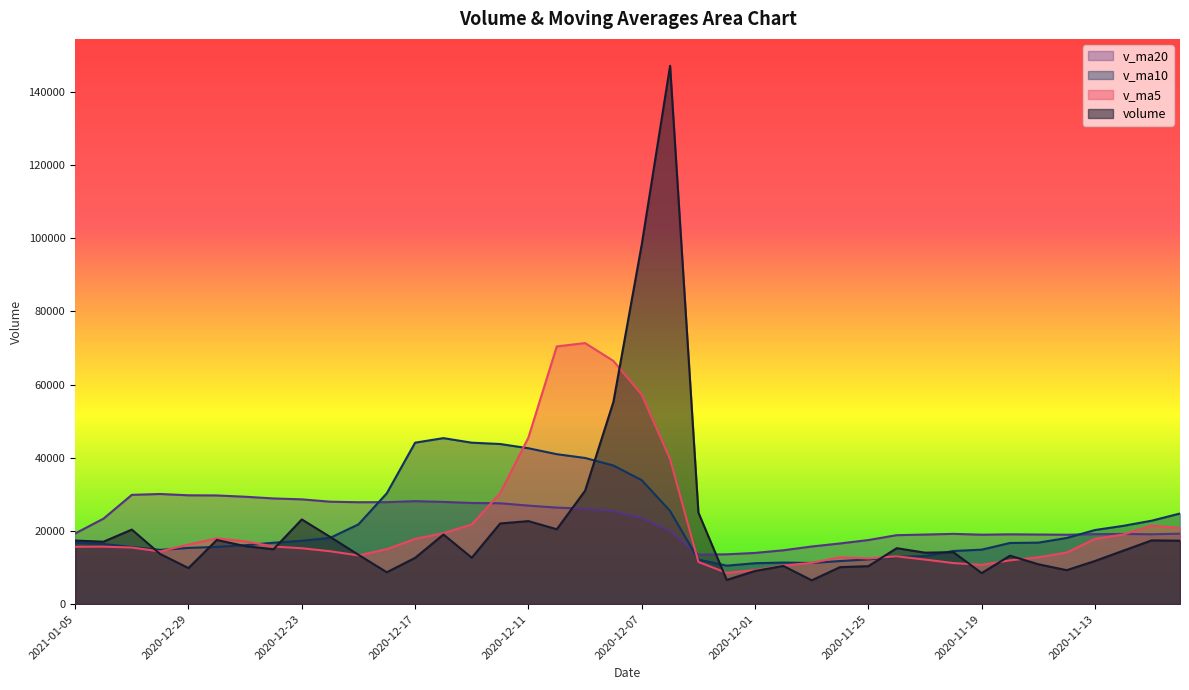

Reading right to left, extract all data points from this chart.

volume: 2020-11-10=17313.5	2020-11-11=17404.0	2020-11-12=14605.0	2020-11-13=11782.9	2020-11-16=9263.7	2020-11-17=10880.0	2020-11-18=13225.9	2020-11-19=8476.0	2020-11-20=14187.0	2020-11-23=14049.0	2020-11-24=15277.0	2020-11-25=10363.0	2020-11-26=10096.9	2020-11-27=6492.0	2020-11-30=10420.0	2020-12-01=9053.8	2020-12-02=6594.0	2020-12-03=25004.7	2020-12-04=147084.6	2020-12-07=98279.0	2020-12-08=55259.7	2020-12-09=30978.0	2020-12-10=20444.8	2020-12-11=22676.8	2020-12-14=22022.1	2020-12-15=12679.8	2020-12-16=19013.2	2020-12-17=12629.2	2020-12-18=8699.0	2020-12-21=13470.1	2020-12-22=18363.0	2020-12-23=23131.0	2020-12-24=14973.9	2020-12-25=15836.5	2020-12-28=17525.0	2020-12-29=9842.0	2020-12-30=13689.0	2020-12-31=20355.9	2021-01-04=17040.0	2021-01-05=17362.0
v_ma5: 2020-11-10=20790.0	2020-11-11=21440.6	2020-11-12=19021.7	2020-11-13=17810.1	2020-11-16=14073.8	2020-11-17=12787.1	2020-11-18=11951.5	2020-11-19=10725.7	2020-11-20=11206.5	2020-11-23=12163.6	2020-11-24=13043.0	2020-11-25=12470.4	2020-11-26=12794.6	2020-11-27=11255.6	2020-11-30=10529.8	2020-12-01=9285.1	2020-12-02=8531.3	2020-12-03=11512.9	2020-12-04=39631.4	2020-12-07=57203.2	2020-12-08=66444.4	2020-12-09=71321.2	2020-12-10=70409.2	2020-12-11=45527.6	2020-12-14=30276.3	2020-12-15=21760.3	2020-12-16=19367.4	2020-12-17=17804.2	2020-12-18=15008.7	2020-12-21=13298.3	2020-12-22=14434.9	2020-12-23=15258.5	2020-12-24=15727.4	2020-12-25=17154.9	2020-12-28=17965.9	2020-12-29=16261.7	2020-12-30=14373.3	2020-12-31=15449.7	2021-01-04=15690.4	2021-01-05=15657.8
v_ma10: 2020-11-10=24748.8	2020-11-11=22785.5	2020-11-12=21380.7	2020-11-13=20236.0	2020-11-16=18062.1	2020-11-17=16788.6	2020-11-18=16696.1	2020-11-19=14873.7	2020-11-20=14508.3	2020-11-23=13118.7	2020-11-24=12915.1	2020-11-25=12211.0	2020-11-26=11760.1	2020-11-27=11231.1	2020-11-30=11346.7	2020-12-01=11164.1	2020-12-02=10500.9	2020-12-03=12153.7	2020-12-04=25443.5	2020-12-07=33866.5	2020-12-08=37864.8	2020-12-09=39926.3	2020-12-10=40961.1	2020-12-11=42579.5	2020-12-14=43739.7	2020-12-15=44102.3	2020-12-16=45344.3	2020-12-17=44106.7	2020-12-18=30268.2	2020-12-21=21787.3	2020-12-22=18097.6	2020-12-23=17312.9	2020-12-24=16765.8	2020-12-25=16081.8	2020-12-28=15632.1	2020-12-29=15348.3	2020-12-30=14815.9	2020-12-31=15588.5	2021-01-04=16422.6	2021-01-05=16811.8
v_ma20: 2020-11-10=19238.1	2020-11-11=19078.2	2020-11-12=19160.2	2020-11-13=19106.0	2020-11-16=18948.2	2020-11-17=19006.5	2020-11-18=19061.4	2020-11-19=18955.8	2020-11-20=19188.3	2020-11-23=18994.2	2020-11-24=18831.9	2020-11-25=17498.2	2020-11-26=16570.4	2020-11-27=15733.5	2020-11-30=14704.4	2020-12-01=13976.3	2020-12-02=13598.5	2020-12-03=13513.7	2020-12-04=19975.9	2020-12-07=23492.6	2020-12-08=25389.9	2020-12-09=26068.6	2020-12-10=26360.6	2020-12-11=26905.3	2020-12-14=27543.2	2020-12-15=27633.2	2020-12-16=27922.6	2020-12-17=28130.2	2020-12-18=27855.8	2020-12-21=27826.9	2020-12-22=27981.2	2020-12-23=28619.6	2020-12-24=28863.4	2020-12-25=29330.7	2020-12-28=29685.9	2020-12-29=29725.3	2020-12-30=30080.1	2020-12-31=29847.6	2021-01-04=23345.4	2021-01-05=19299.6